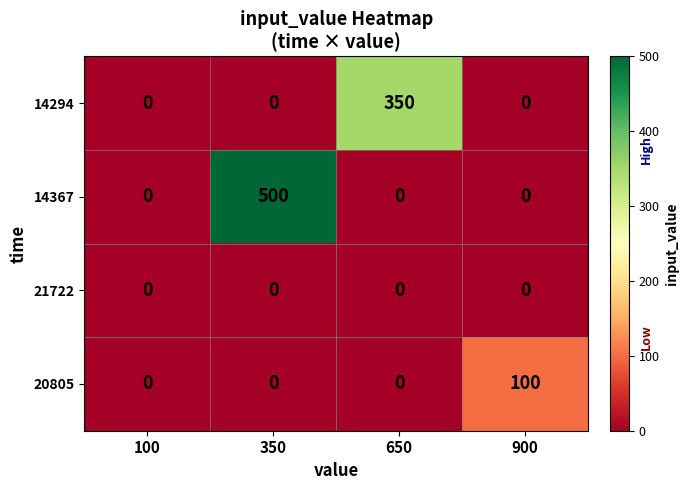

True or false: 14367 has a value of -254 at 100.

False